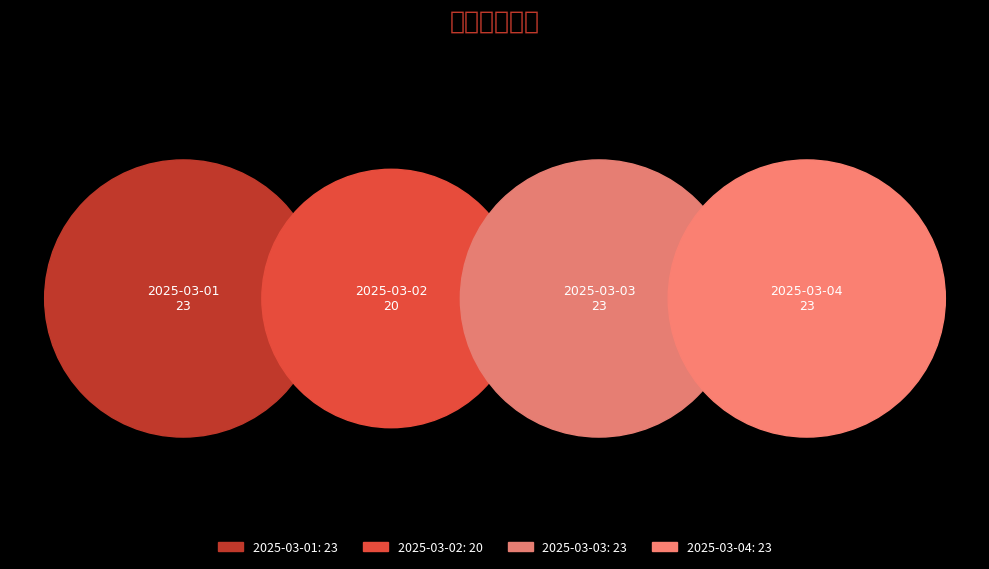

Does 2025-03-01 represent more than half of the total?

No